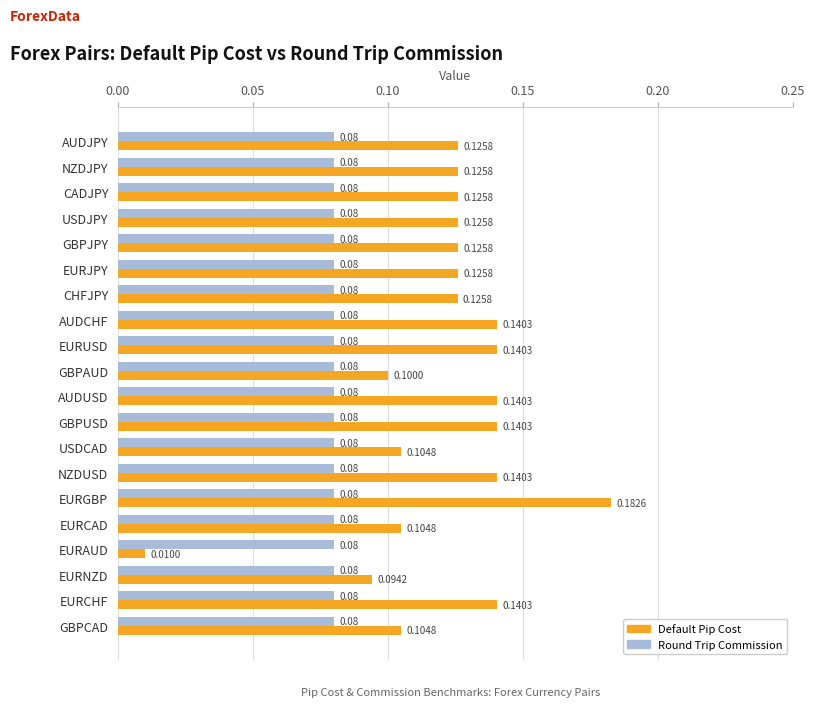

Which series has the largest total across all categories?

Default Pip Cost